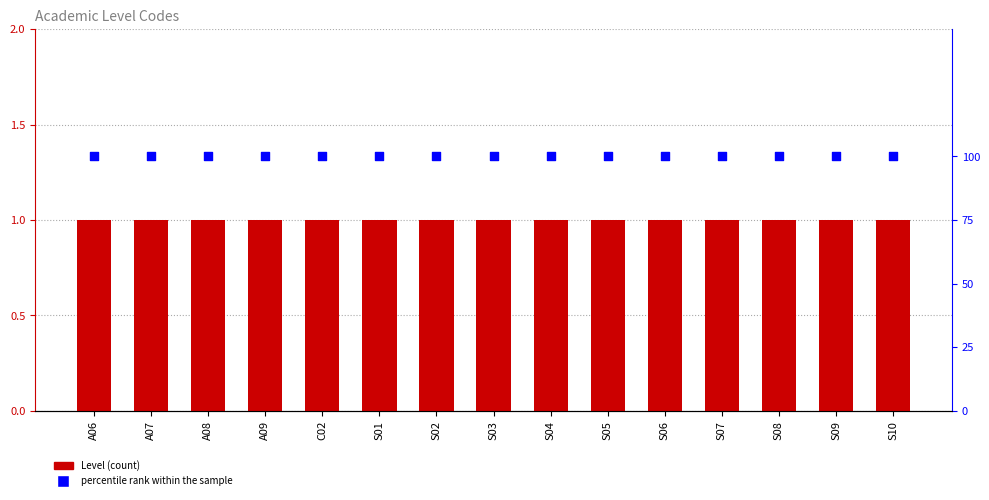

What is the total value across all series at S08?

101